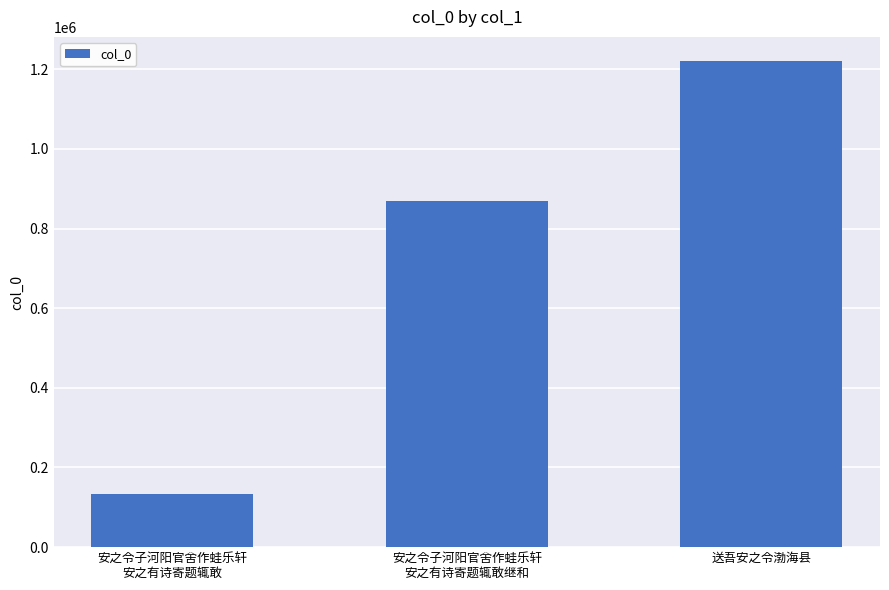

Is it true that the value at 送吾安之令渤海县 is 1712037?

False